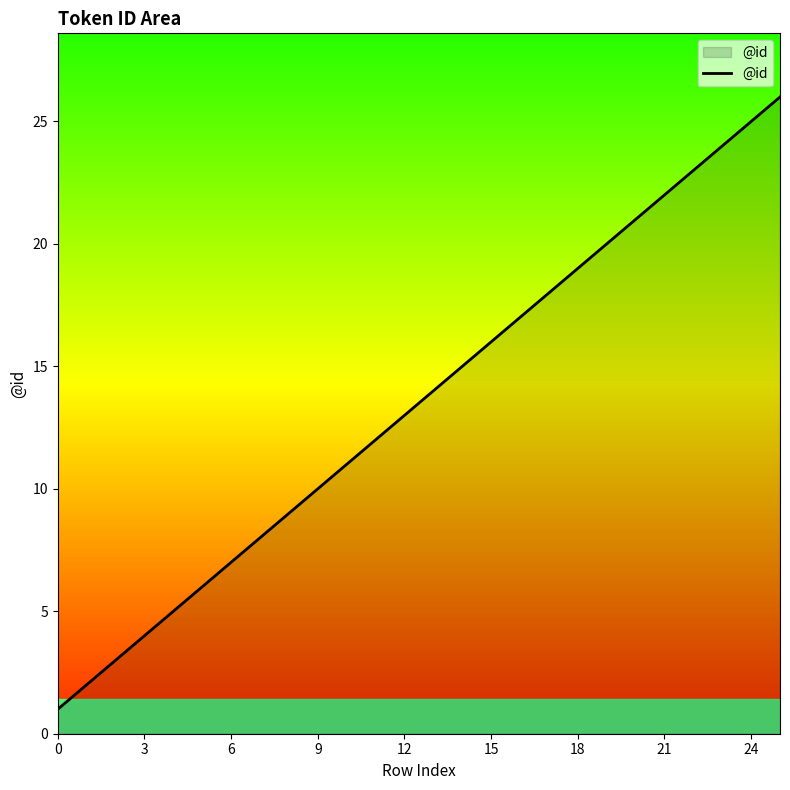

What is the average value?

14